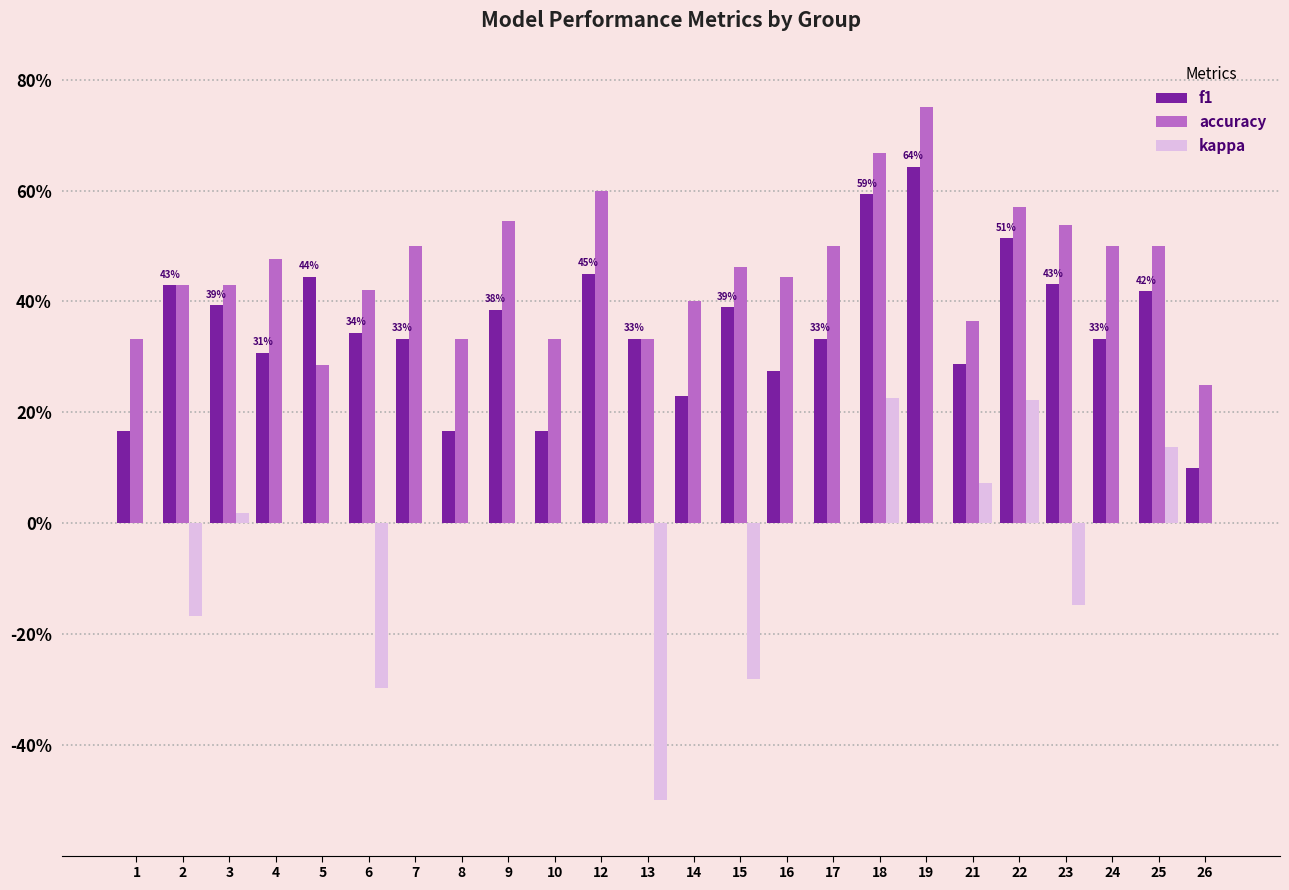

What are all the series names shown in the legend?

f1, accuracy, kappa